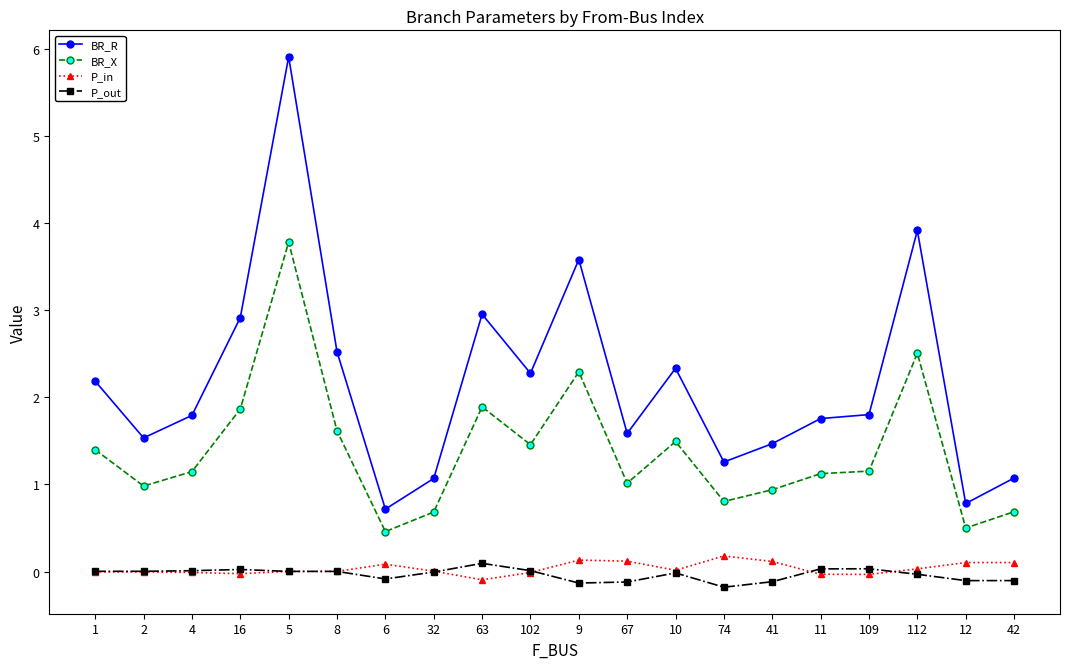

What is the value of the P_out point at the 15th from the left?

-0.1